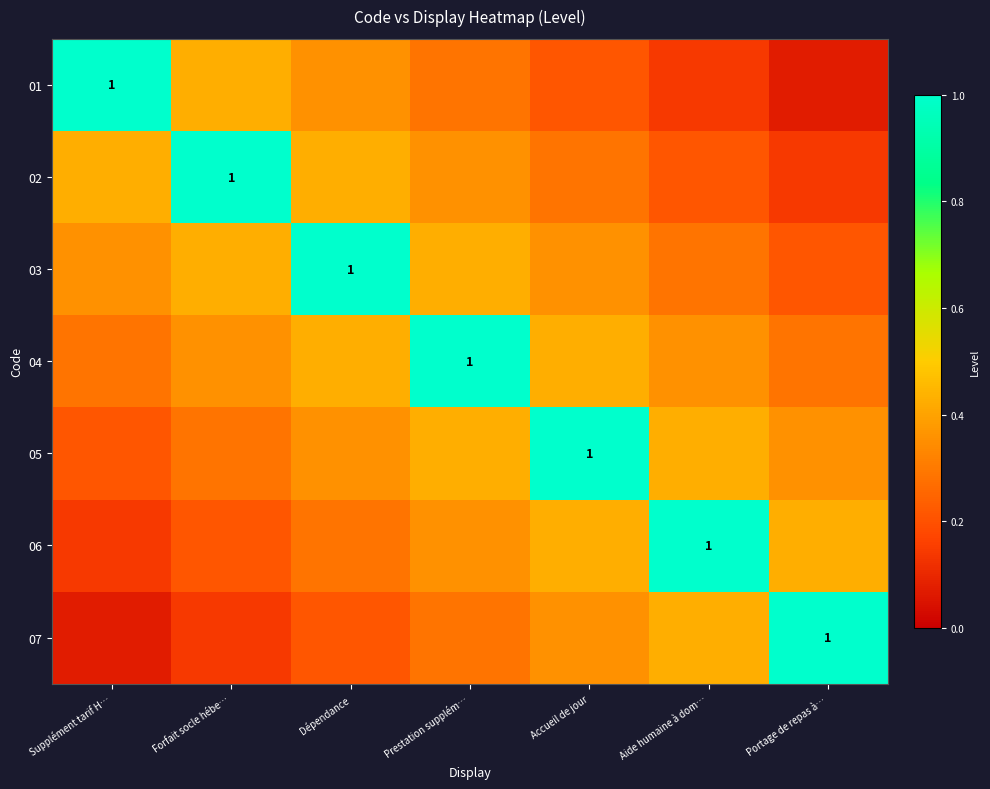

How many 06 values are between 0 and 1?

6